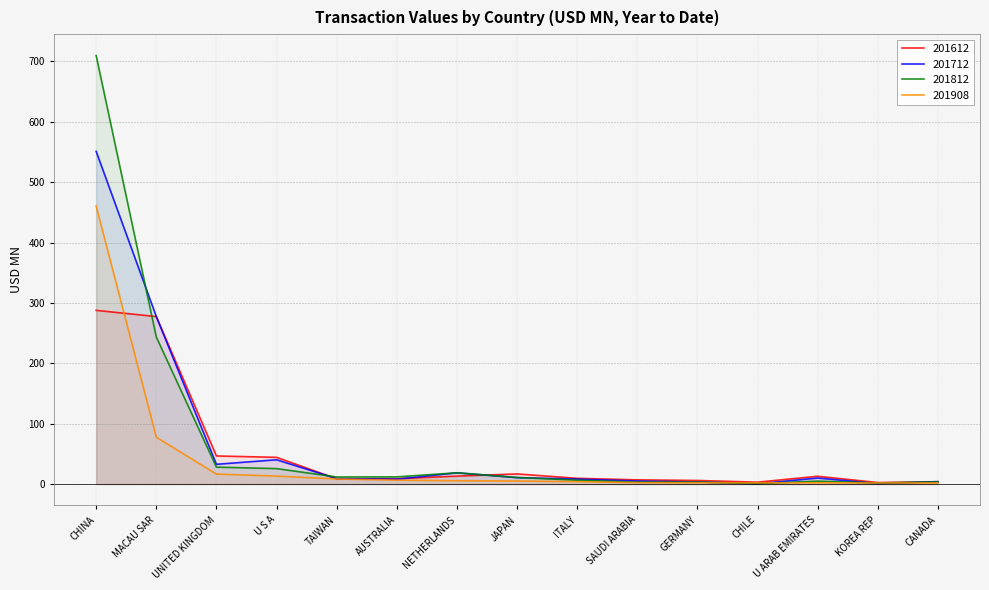

Rank the categories by 201812 value from highest to lowest.

CHINA, MACAU SAR, UNITED KINGDOM, U S A, NETHERLANDS, AUSTRALIA, TAIWAN, JAPAN, ITALY, U ARAB EMIRATES, CANADA, GERMANY, SAUDI ARABIA, KOREA REP, CHILE